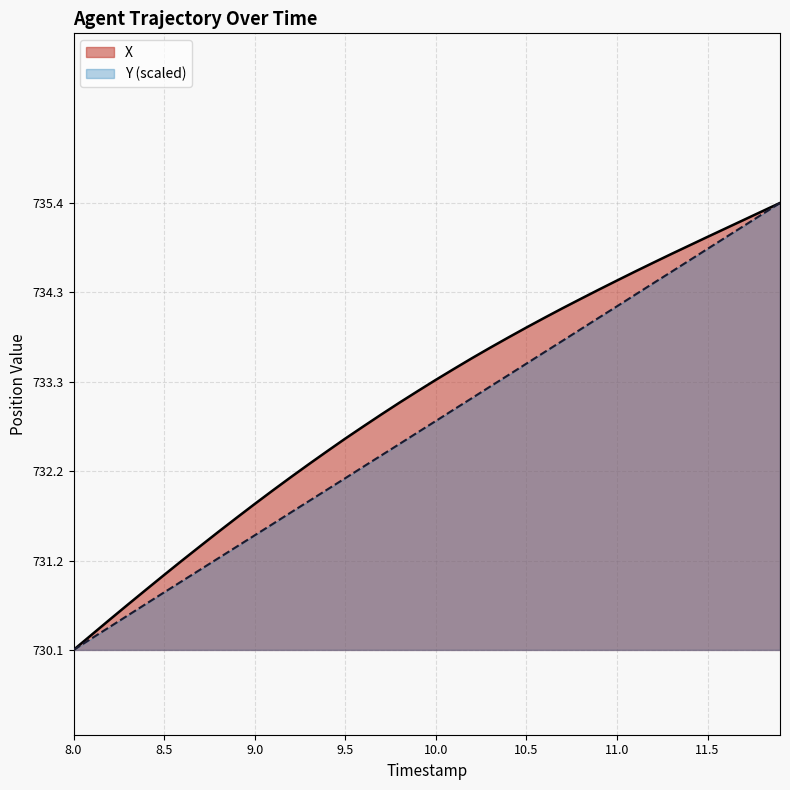

Is it true that X equals 734.0 at 10.6?

True